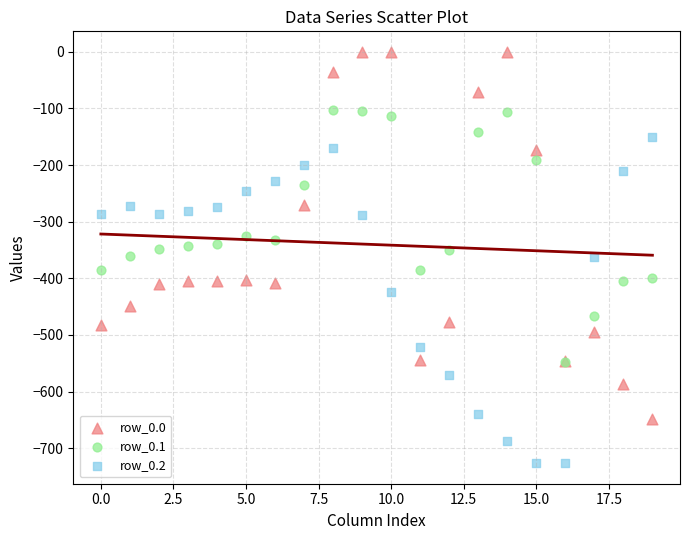

What are all the series names shown in the legend?

row_0.0, row_0.1, row_0.2